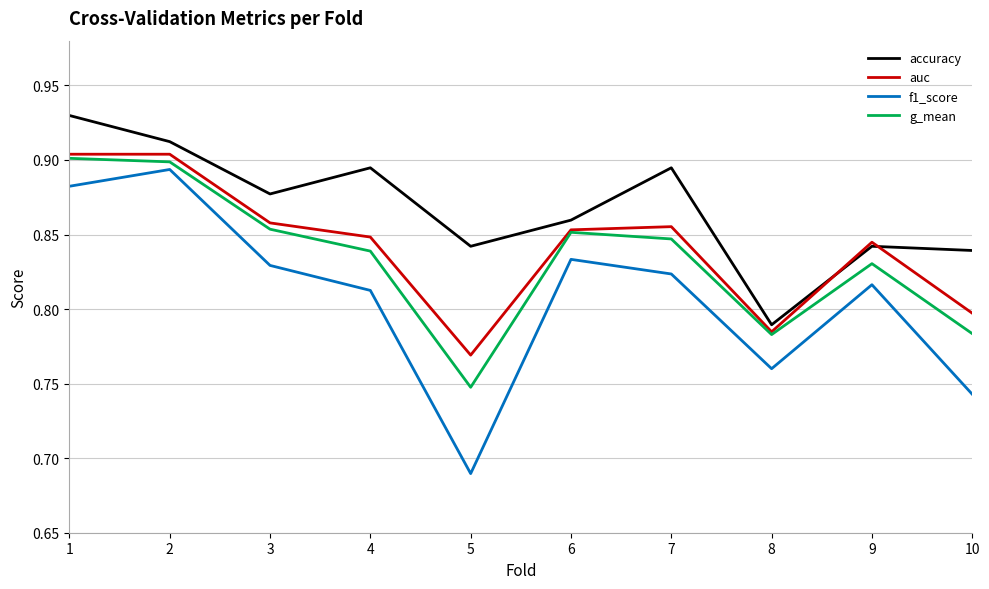

What is the sum of all g_mean values?

8.3